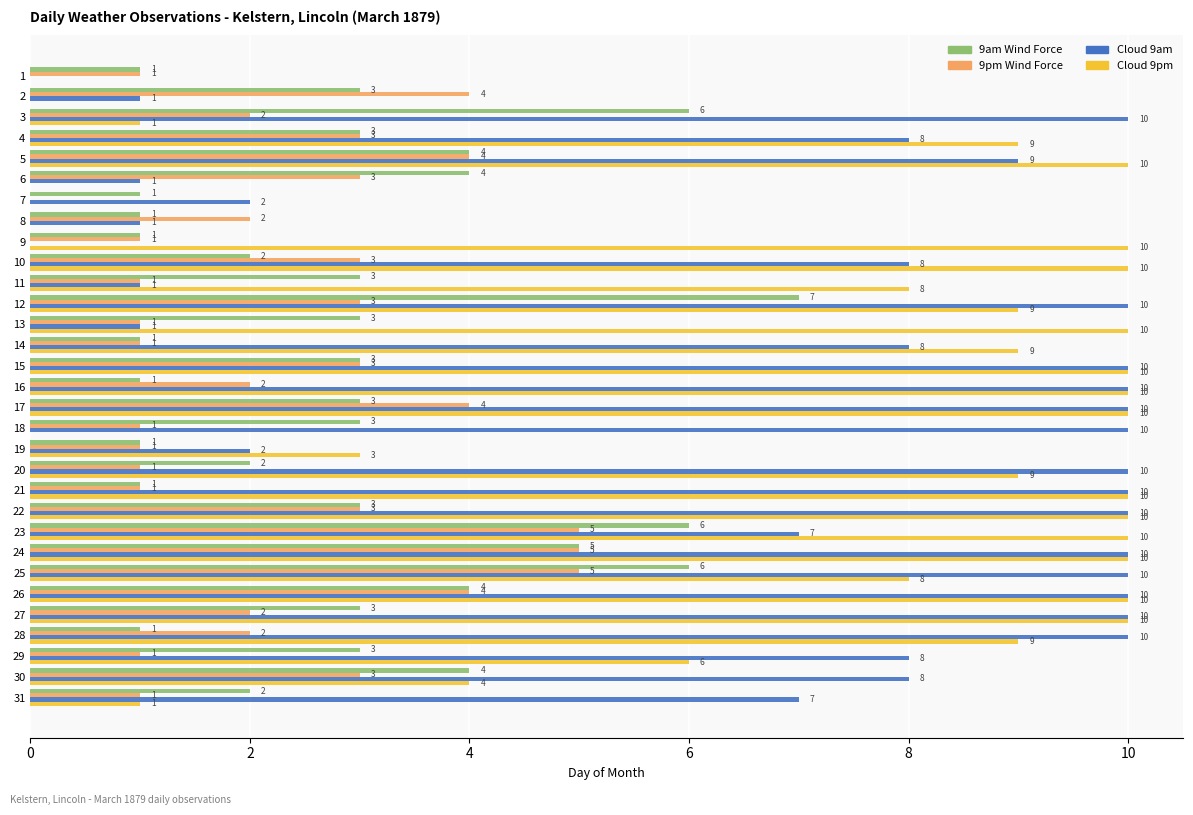

Which series has the largest total across all categories?

Cloud 9am